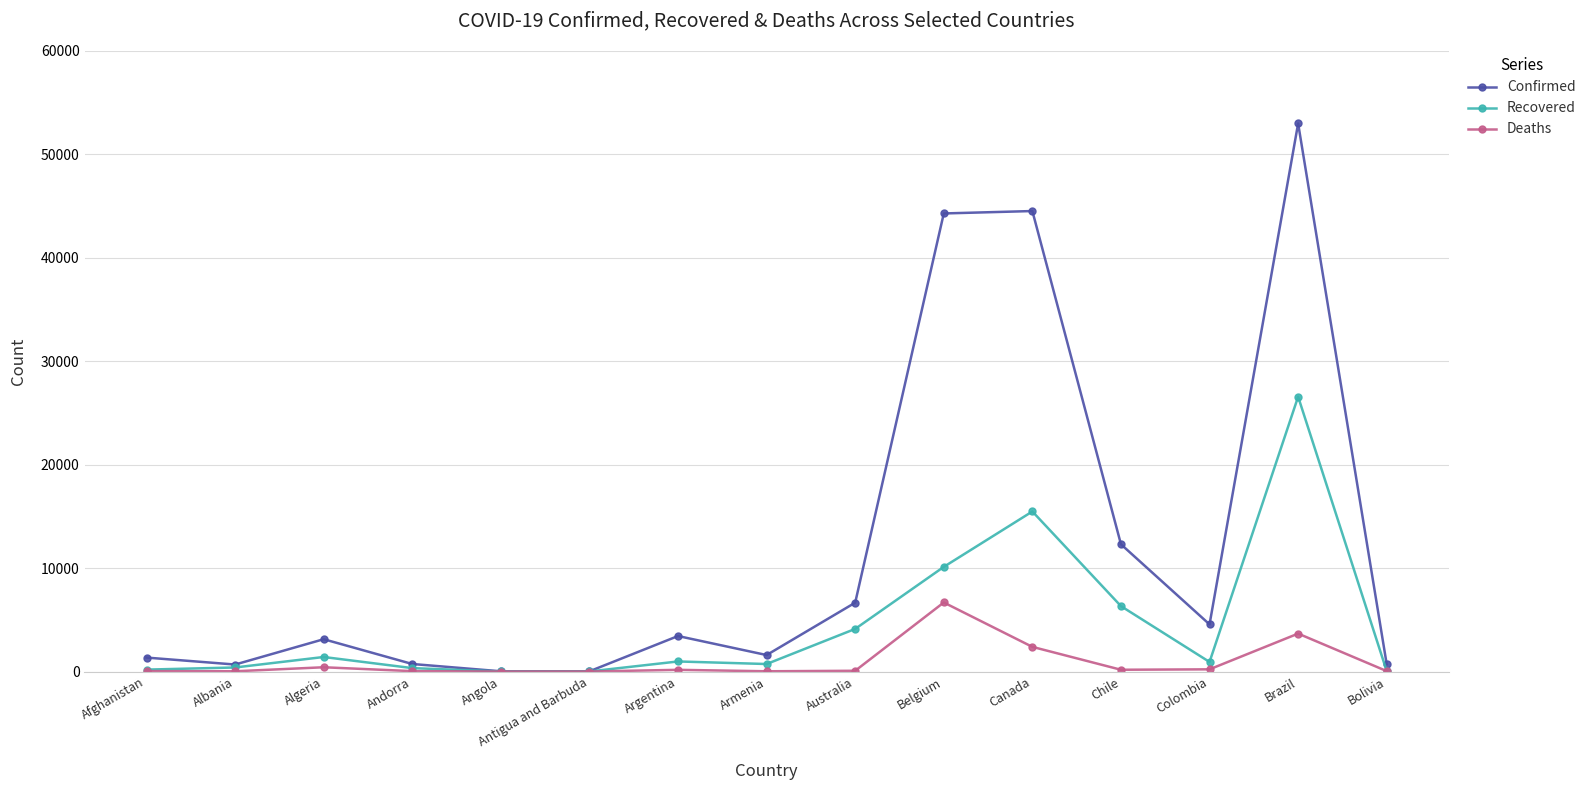

True or false: Recovered has a value of 927 at Colombia.

True